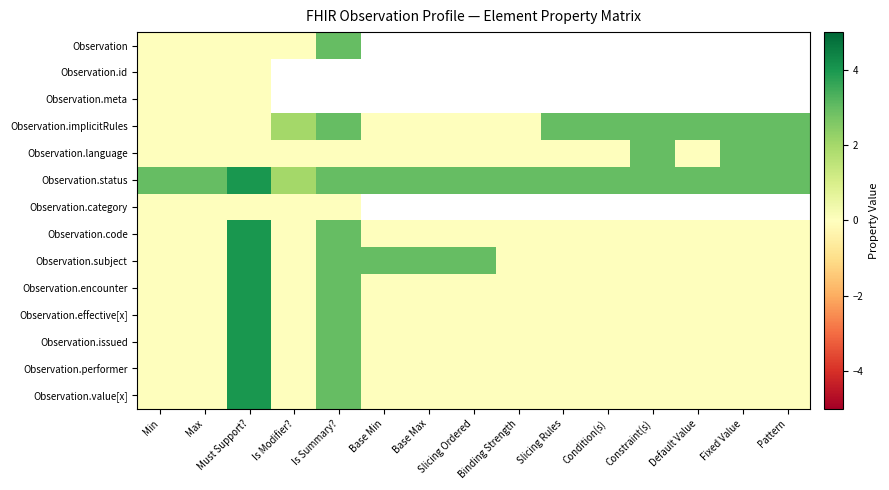

Is the value of Observation.id at Base Max greater than the value of Observation.implicitRules at Default Value?

No